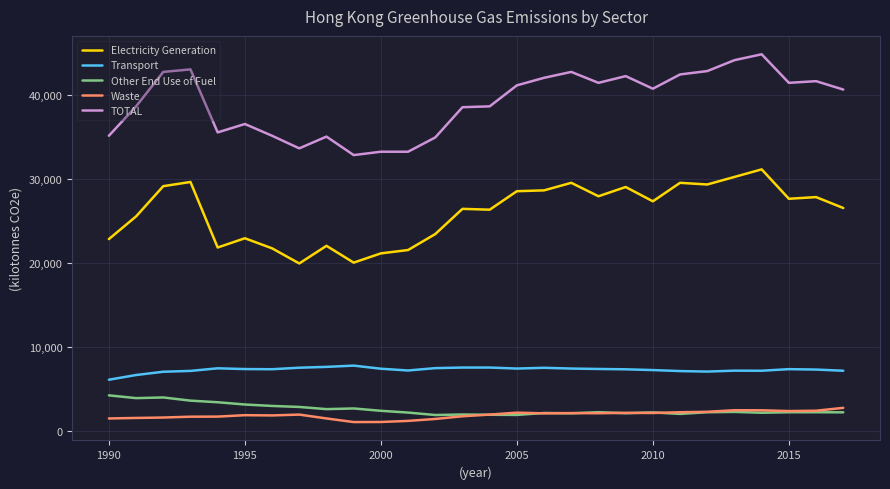

True or false: Transport and Waste intersect in this chart.

False